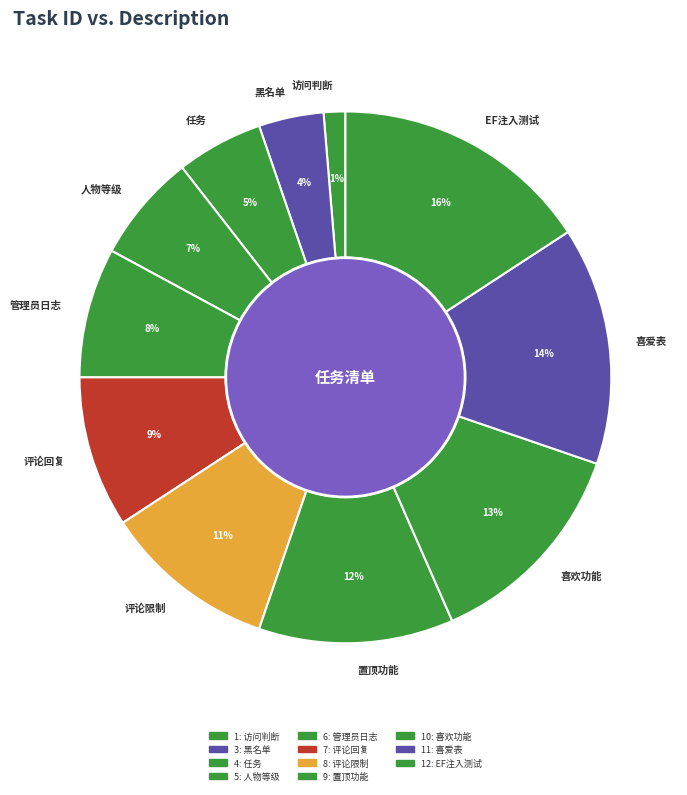

What is the largest slice in the pie chart?

EF注入测试